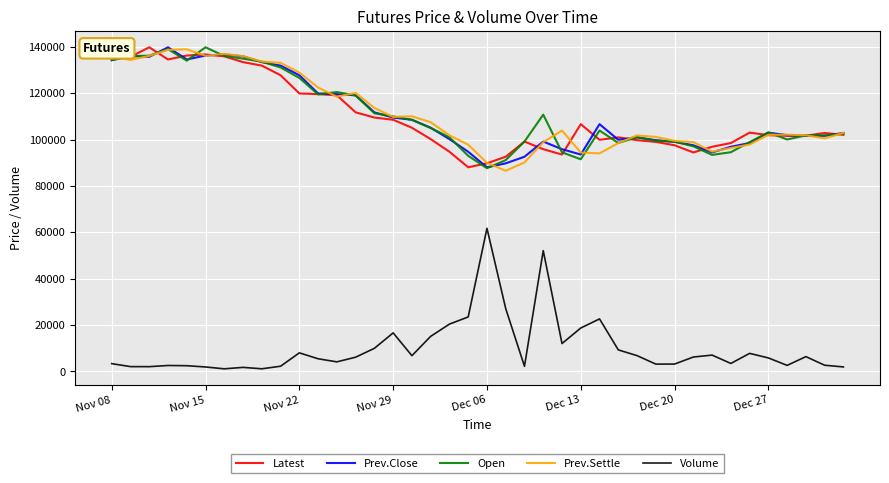

True or false: Latest and Volume cross at least once.

False